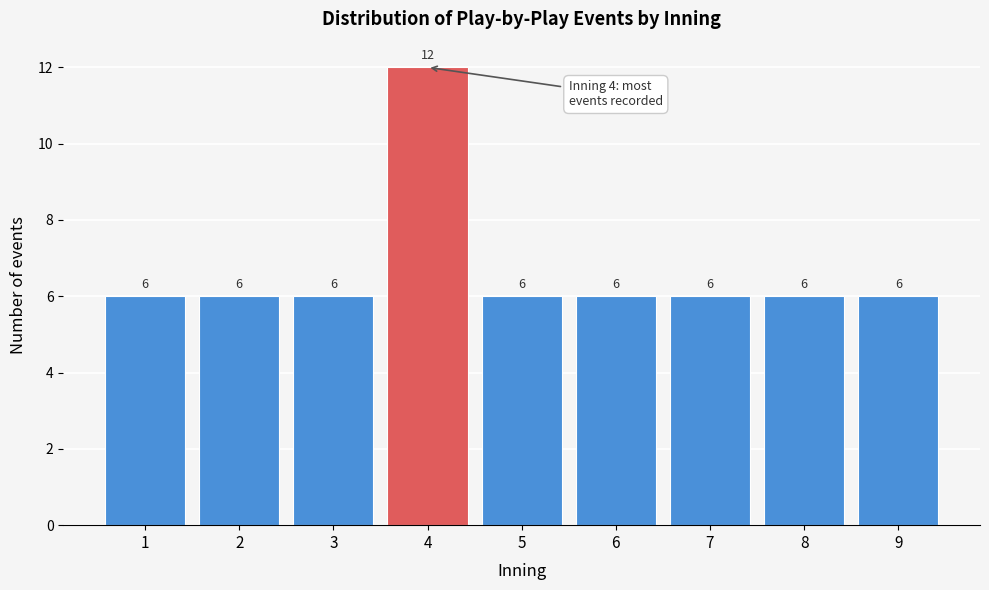

Reading left to right, what are all the values shown in this chart?

1=6	2=6	3=6	4=12	5=6	6=6	7=6	8=6	9=6